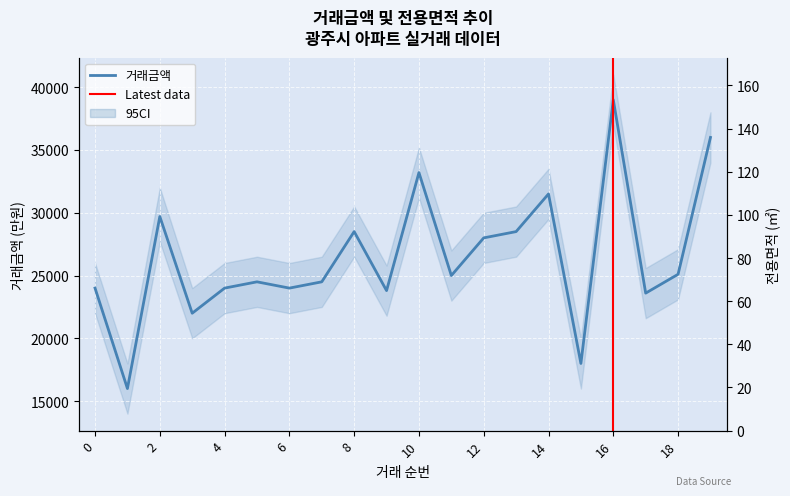

What is the sum of all 평균전용면적 values?

1825.7